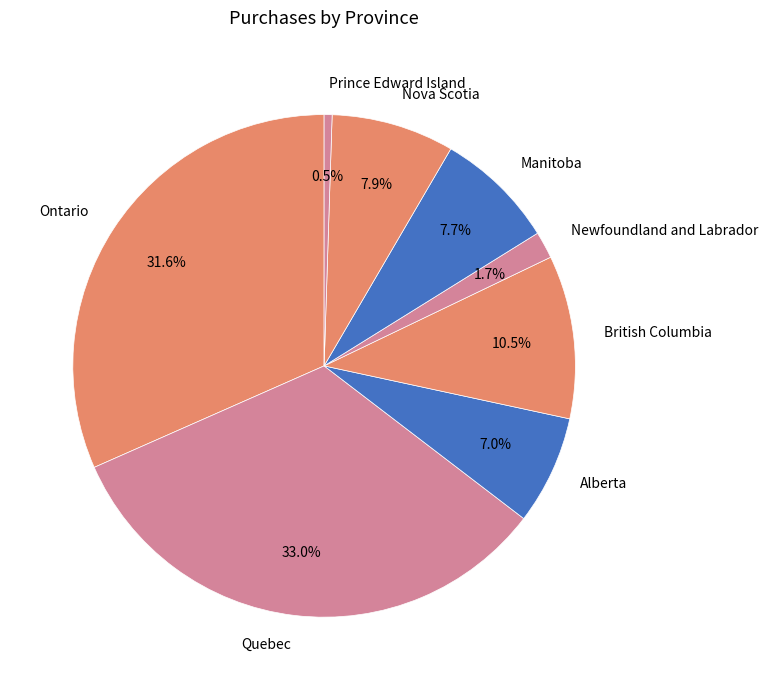

Which has a higher value, Prince Edward Island or Alberta?

Alberta